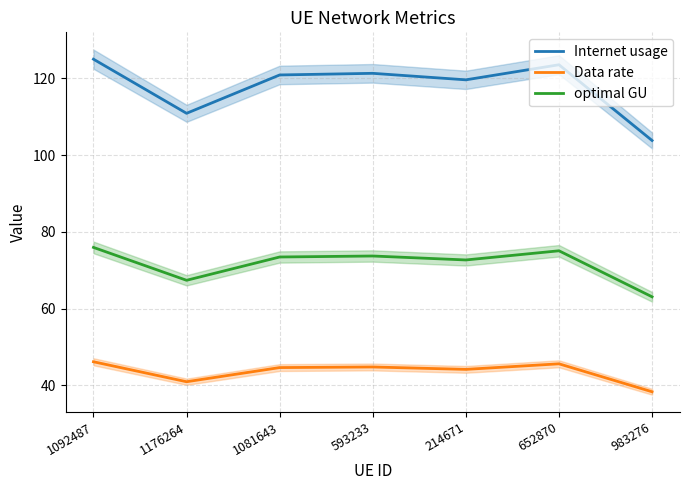

Which category has the lowest value in the optimal GU series?

983276